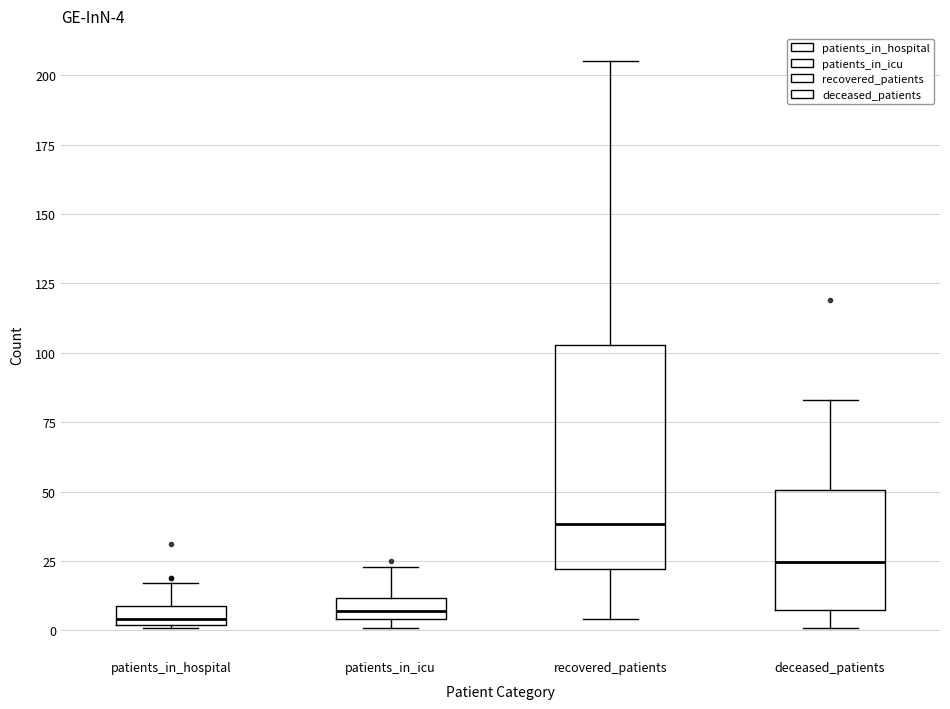

Which box is the tallest, from its lower edge to its upper edge?

recovered_patients